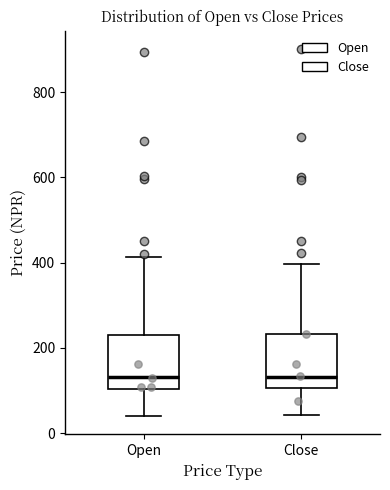

Reading left to right, read every box against the y-axis: the position of its median line, the range the box covers, and the ends of its whiskers. The values are not printed on the chart, so give them approximately, as read against the axis.

Open: median 140, box 100 to 220, whiskers 40 to 420
Close: median 140, box 100 to 240, whiskers 40 to 400